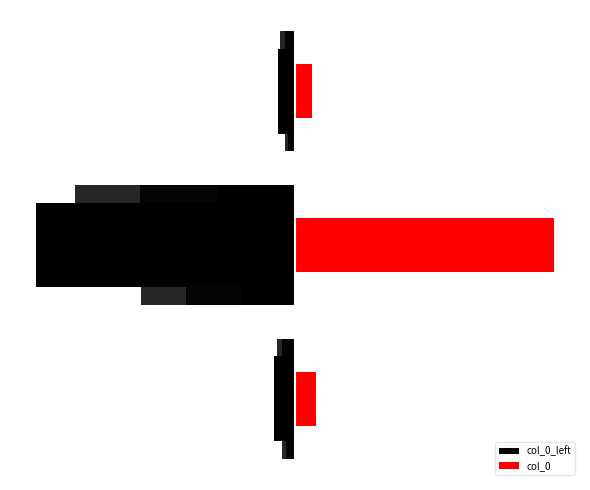

What is the value of the col_0 bar at the 3rd from the left?

60643